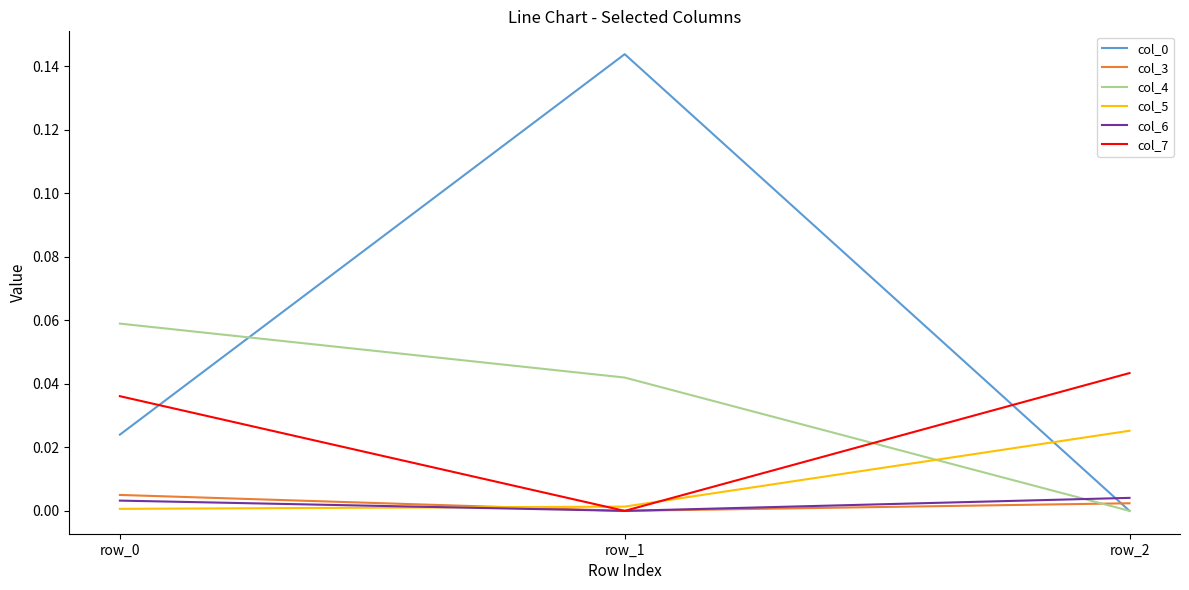

Is the value of col_4 at row_0 greater than the value of col_5 at row_1?

Yes